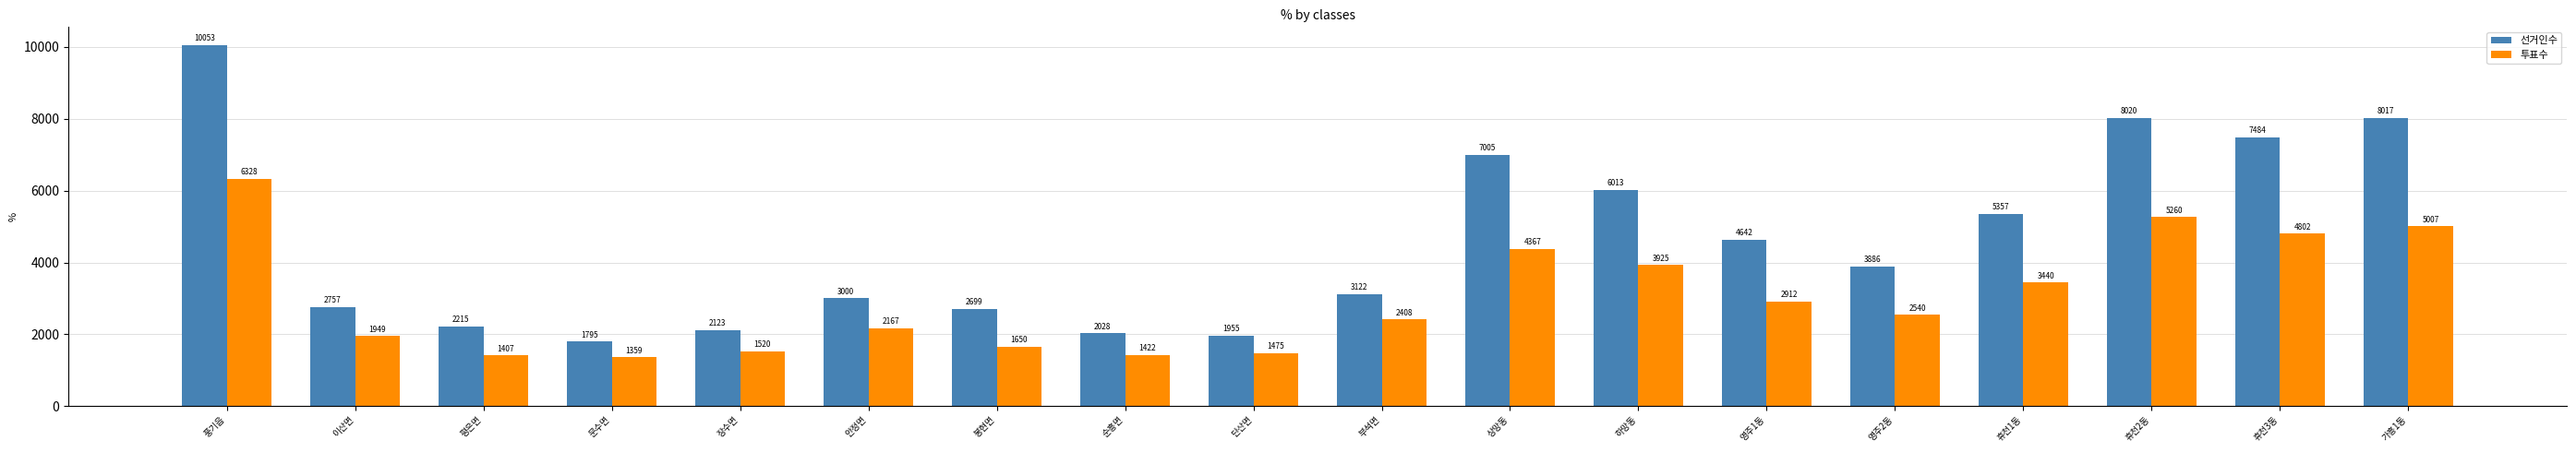

Does the chart contain stacked bars?

No